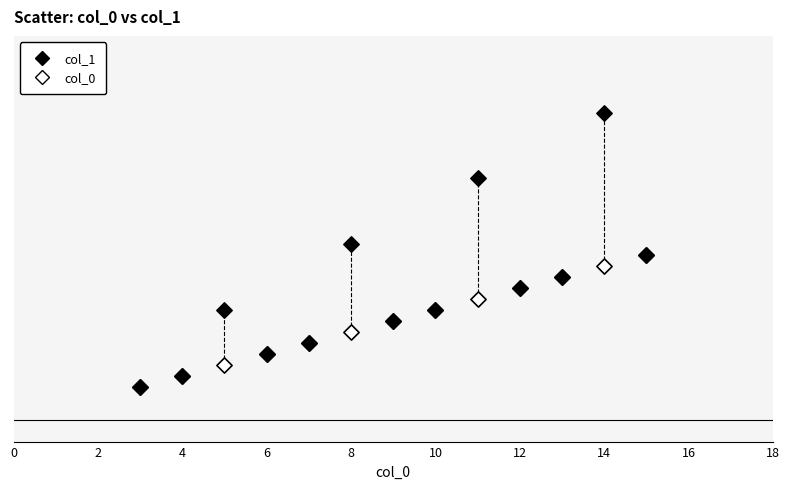

Which series contains the highest Y value?

col_1